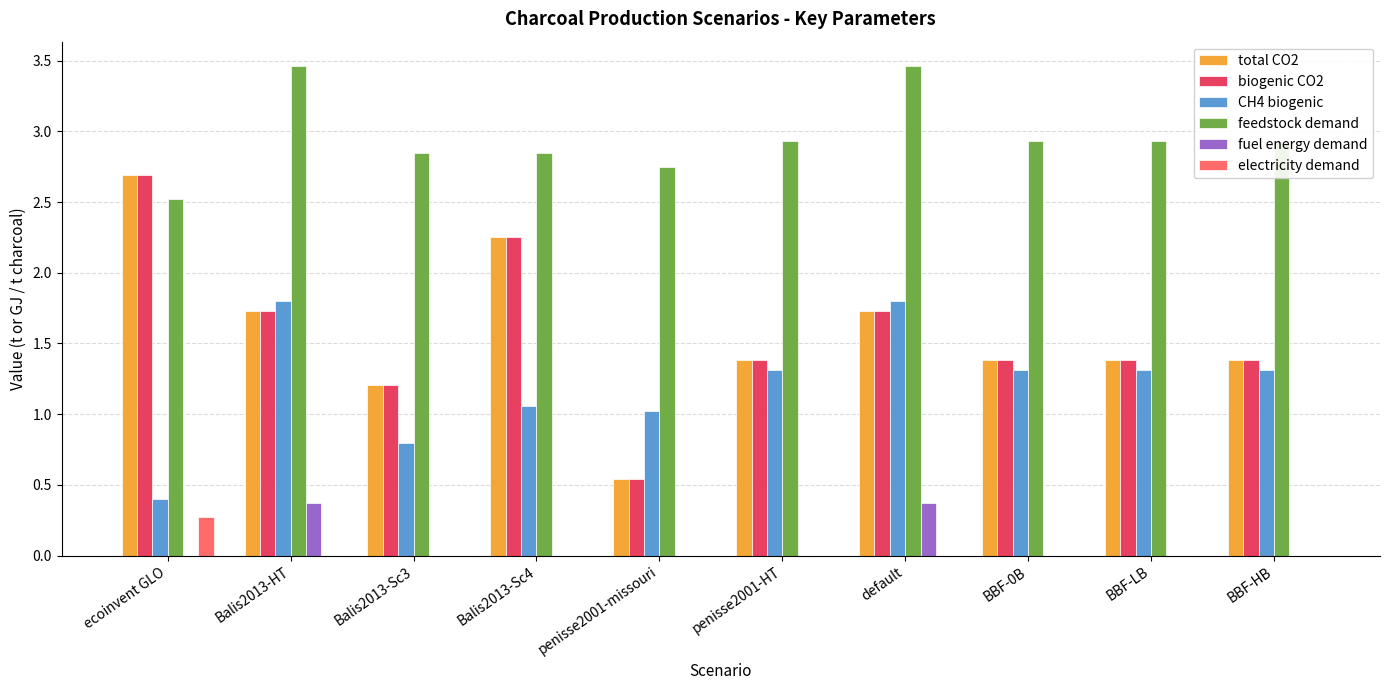

What is the total value across all series at BBF-LB?

7.0